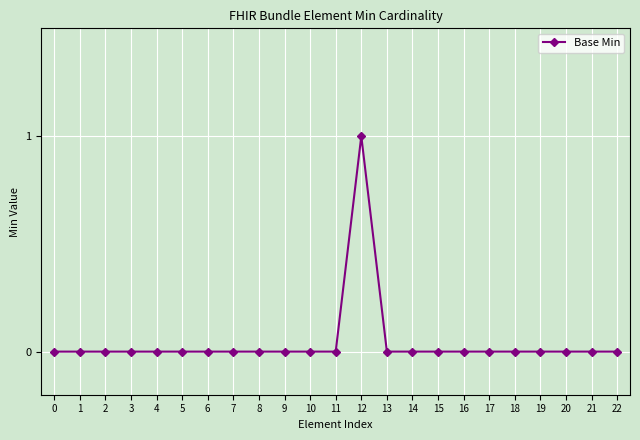

Is this an area chart (filled region under the line)?

No